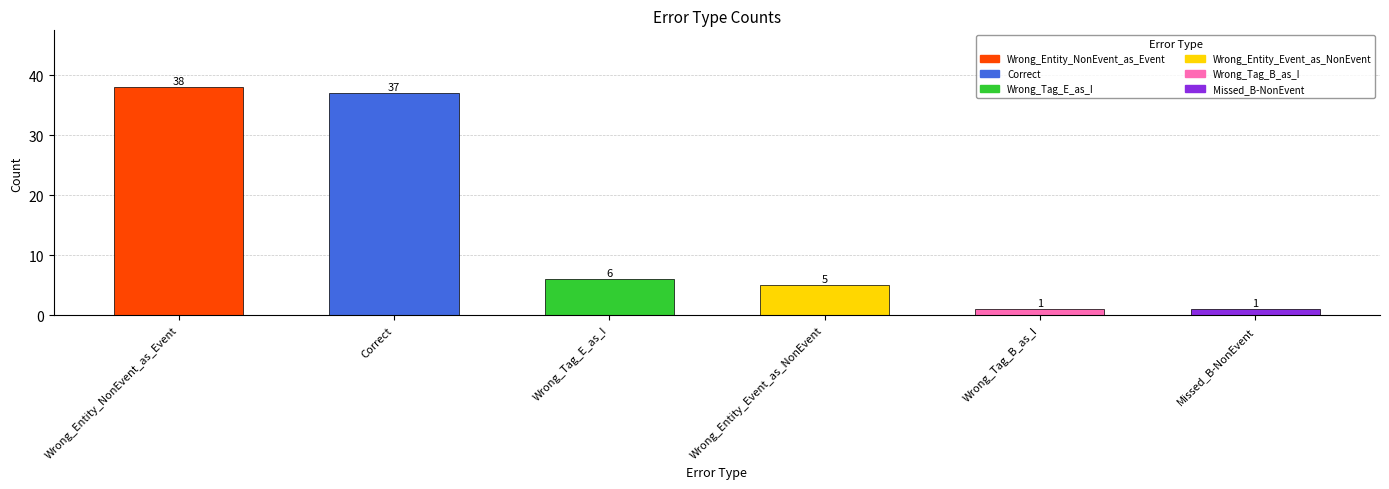

Between Wrong_Tag_B_as_I and Wrong_Tag_E_as_I, which is larger?

Wrong_Tag_E_as_I